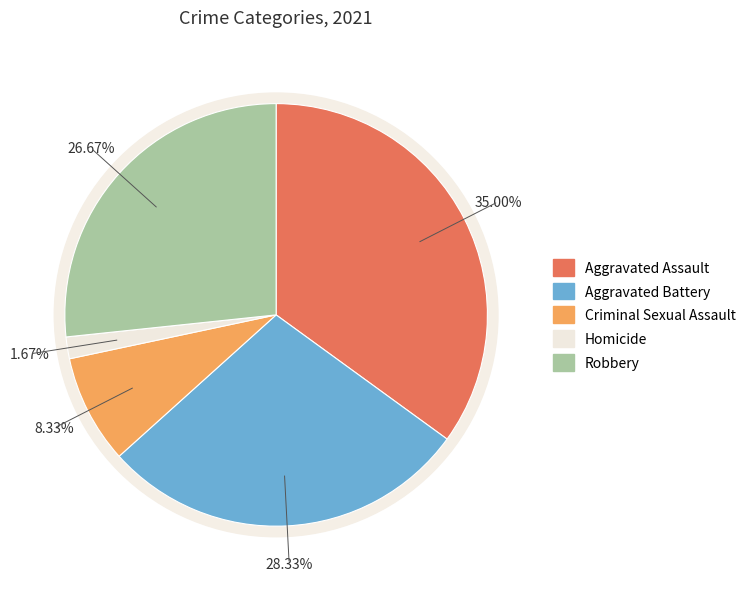

Approximately how many times larger is the value at Criminal Sexual Assault compared to Aggravated Assault?

0.2